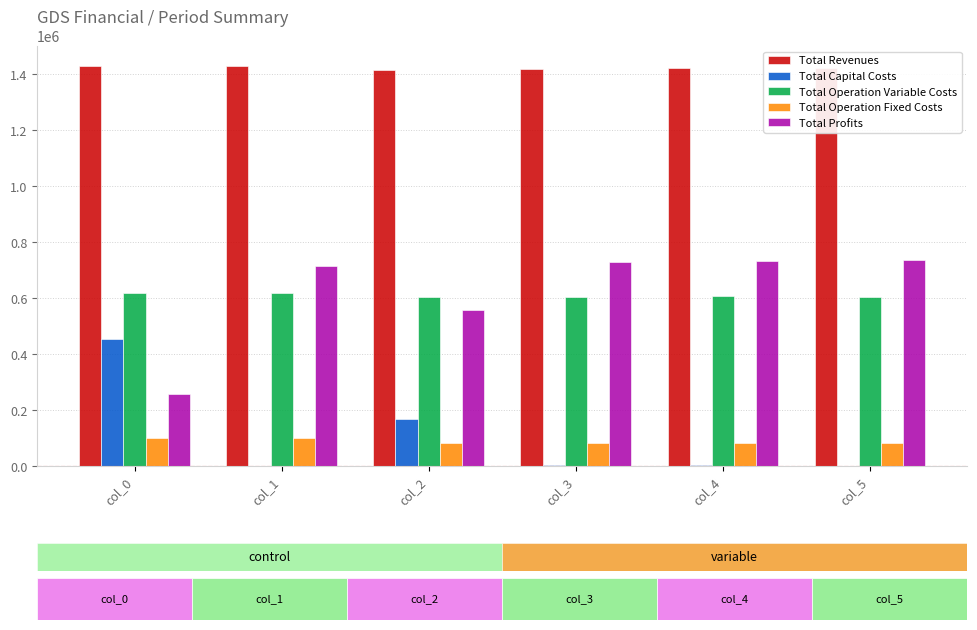

What is the greatest value displayed?

1429902.7